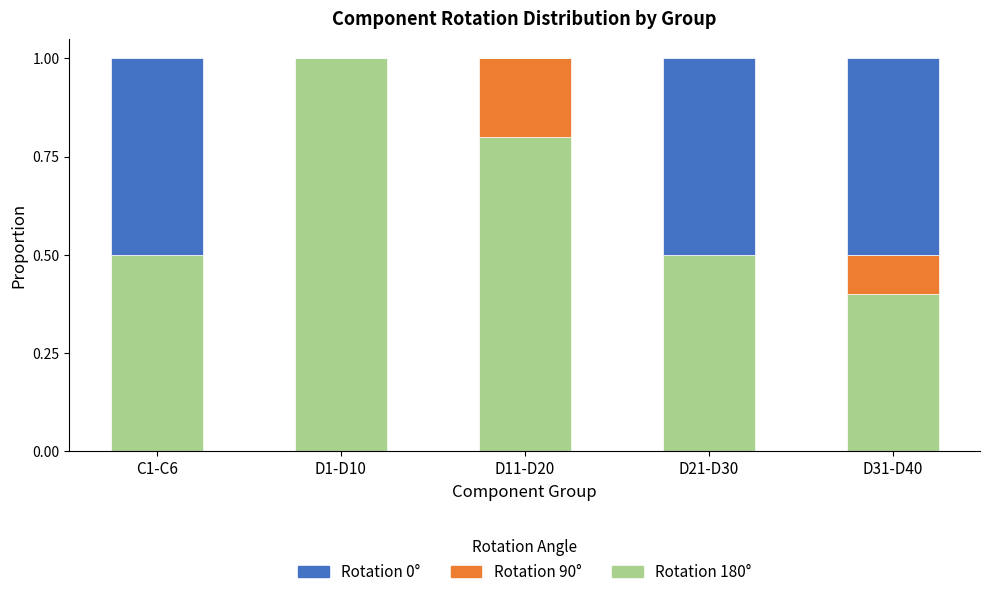

What is the total value across all series at D11-D20?

1.0